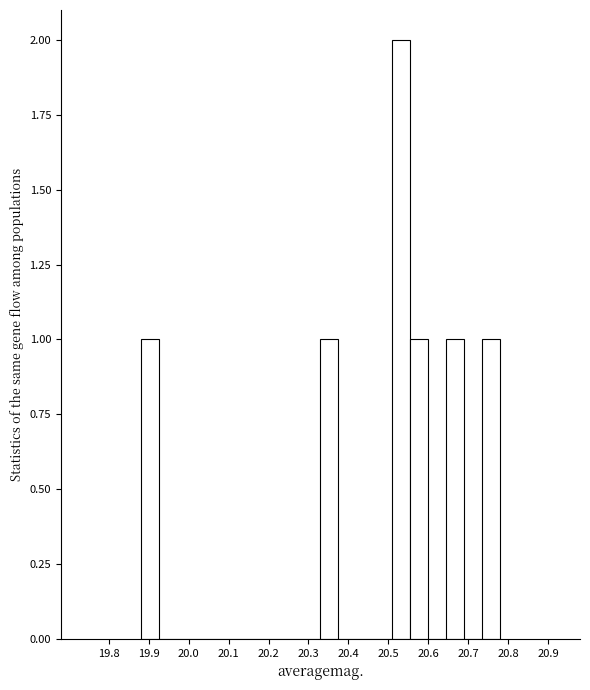

Over which range of the x-axis is the bar tallest?

20.510 to 20.555